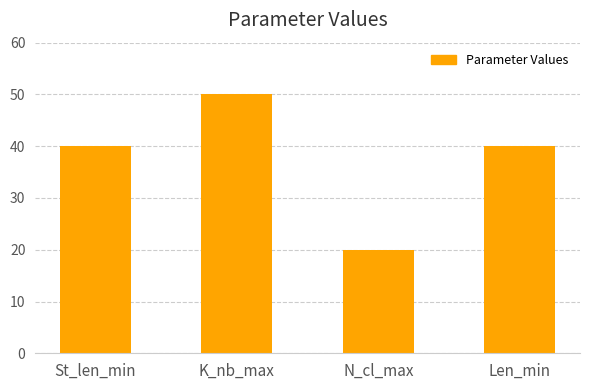

Reading right to left, transcribe all the data shown in this chart.

40	20	50	40